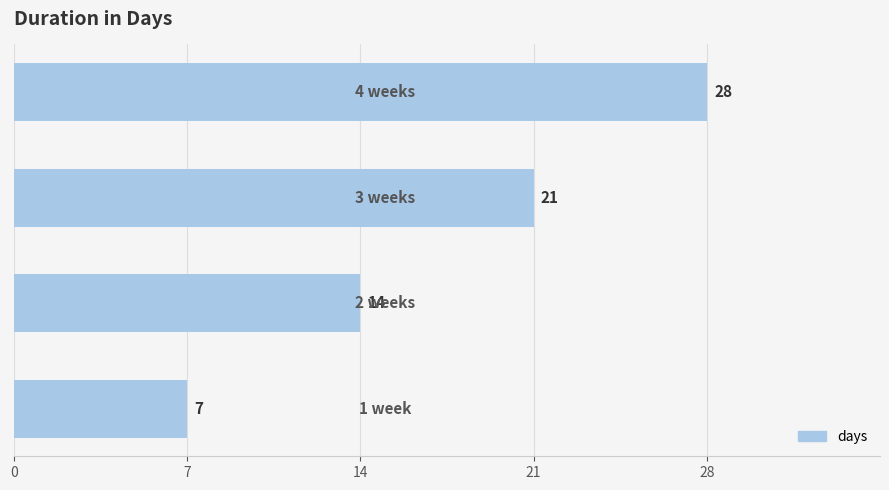

What is the sum of all values?

70